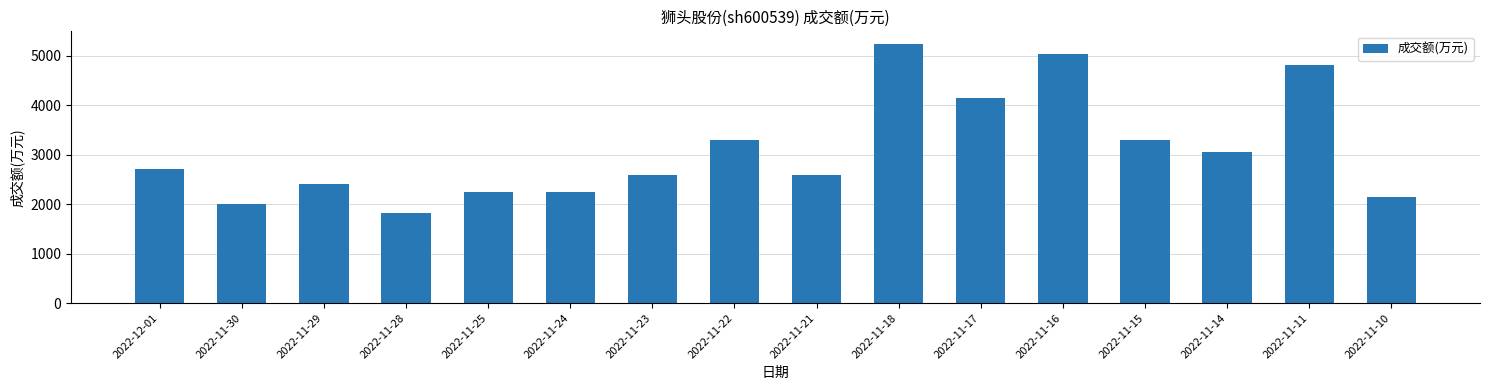

Which has a higher value, 2022-11-23 or 2022-11-22?

2022-11-22